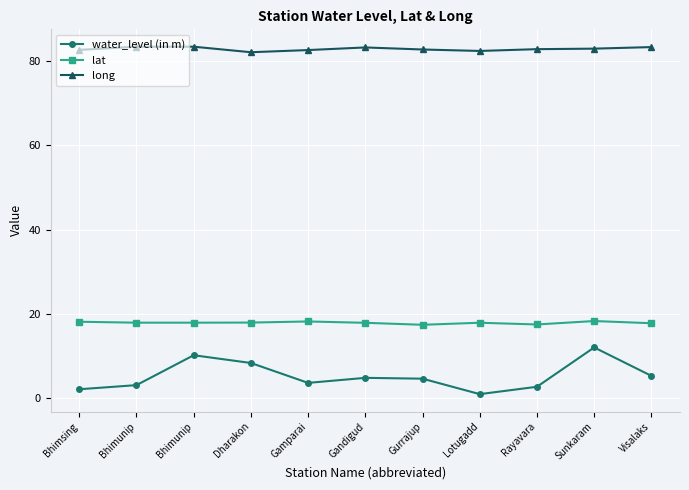

What is the minimum value shown in the chart?

0.9